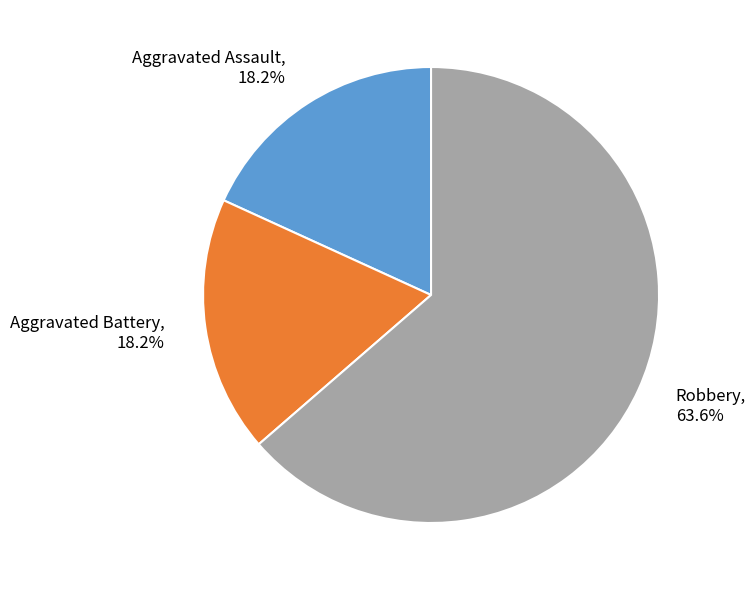

Count the number of slices in the pie.

3